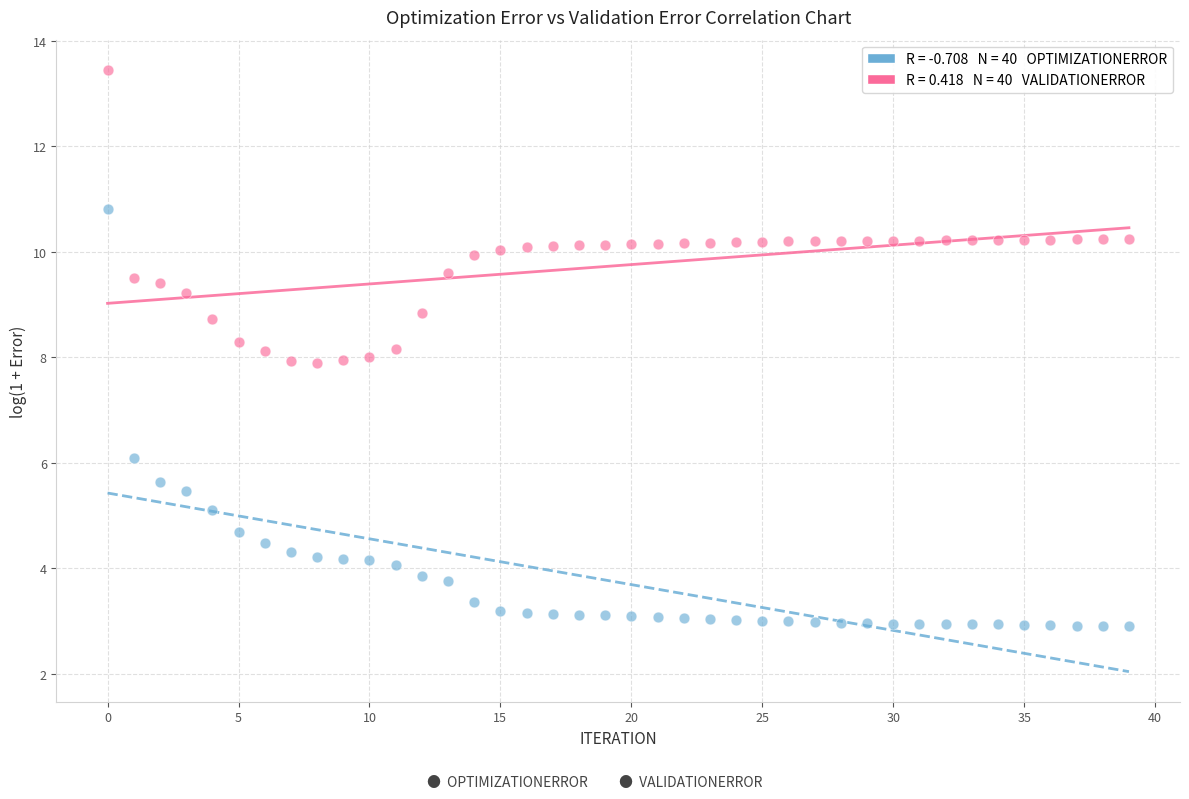

Across all data points, what is the range of Y values (max minus min)?

10.5